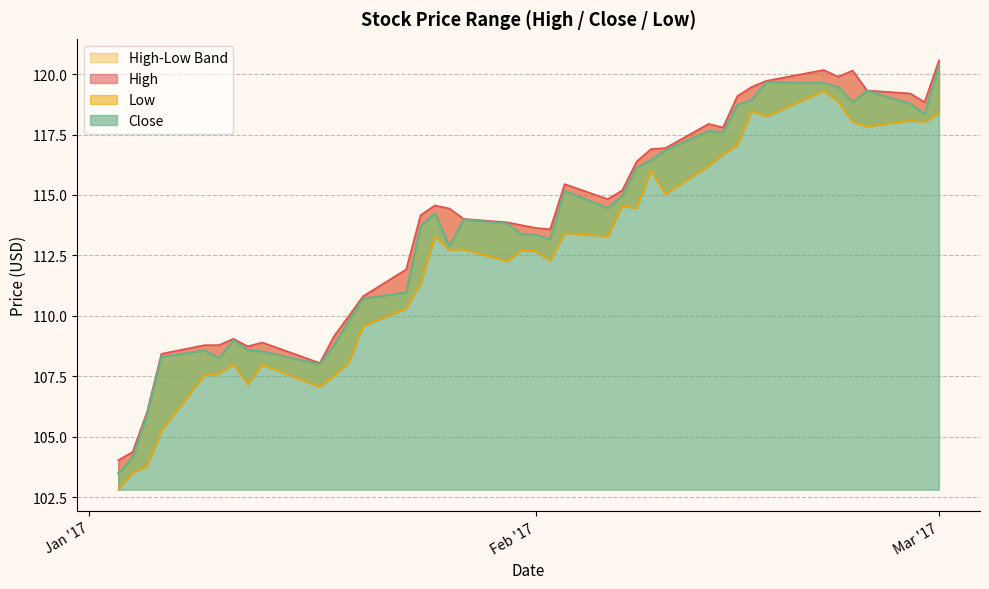

True or false: Low has more than 2 interior local peaks.

True